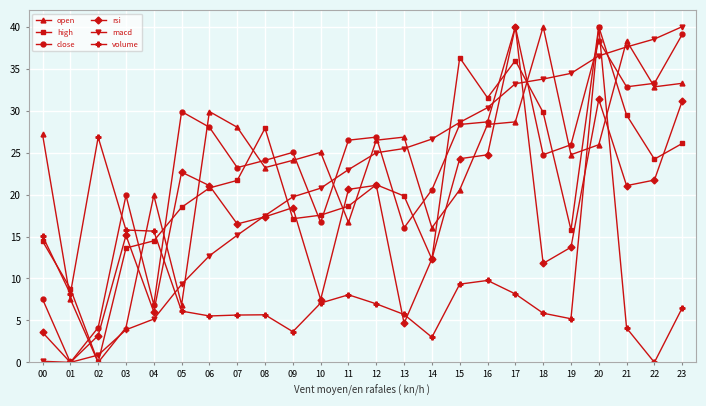

In open, how many points are lower than both neighbors (excluding endpoints)?

7